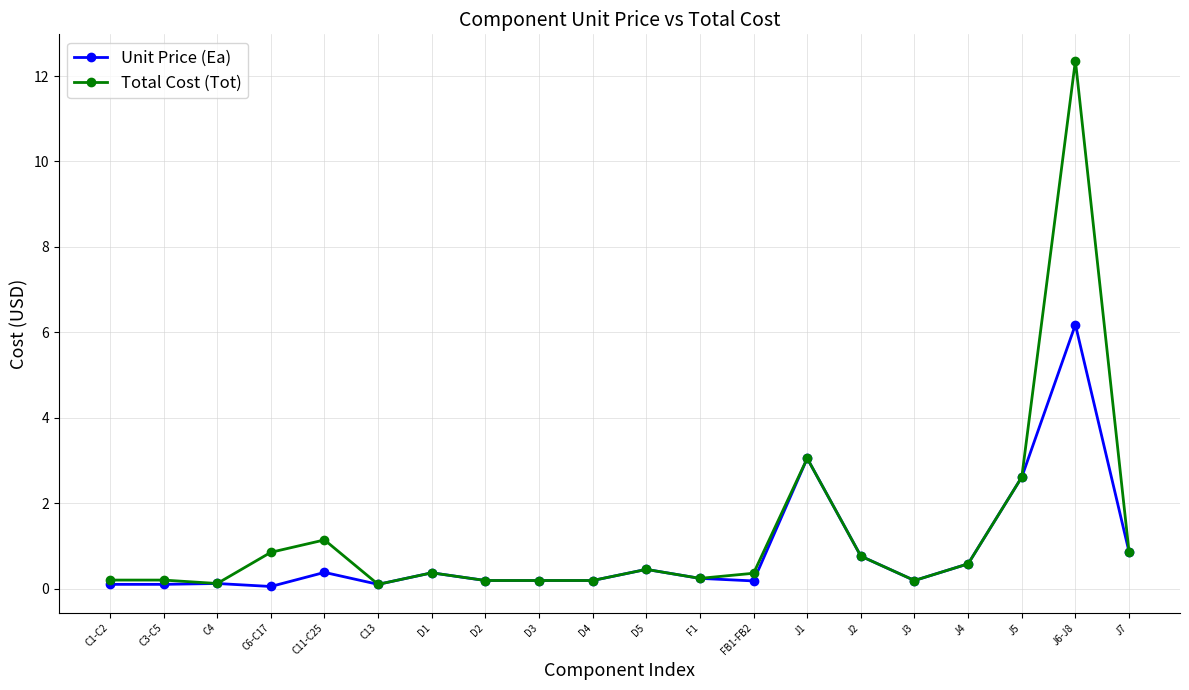

What is the minimum value shown in the chart?

0.1